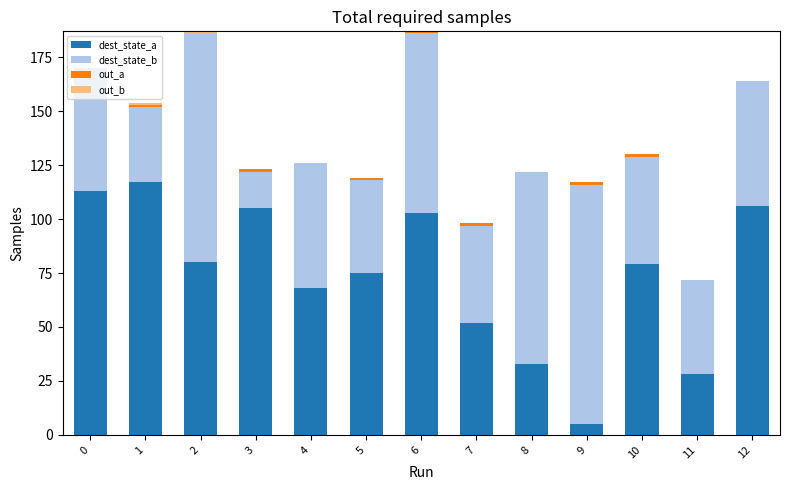

What is the highest value of the dest_state_a series?

117